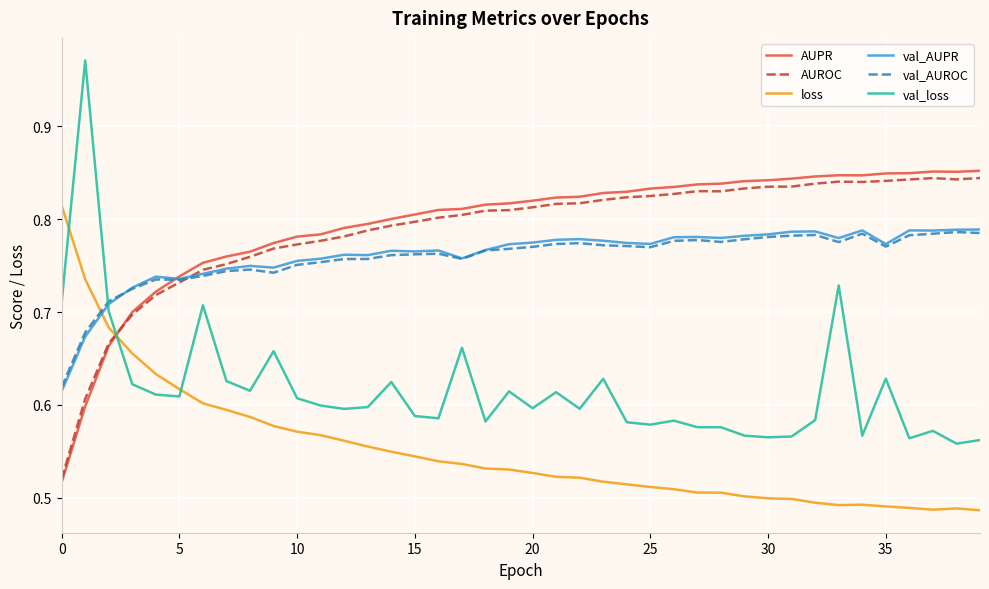

Which series ends up on top after the final intersection of loss and val_AUPR?

val_AUPR